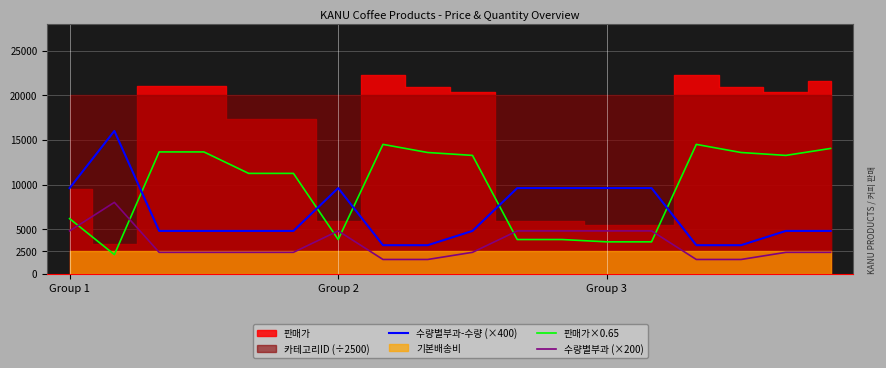

True or false: 수량별부과-수량 (×400) and 수량별부과 (×200) cross at least once.

False